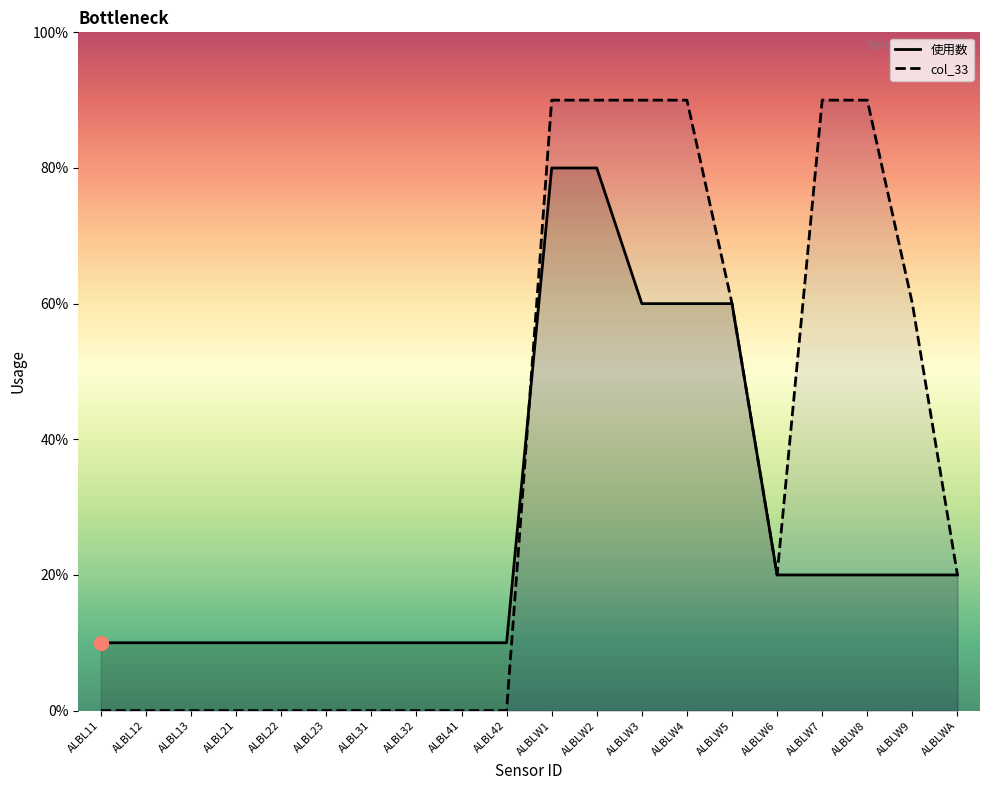

Which series has the widest spread of Y values?

col_33